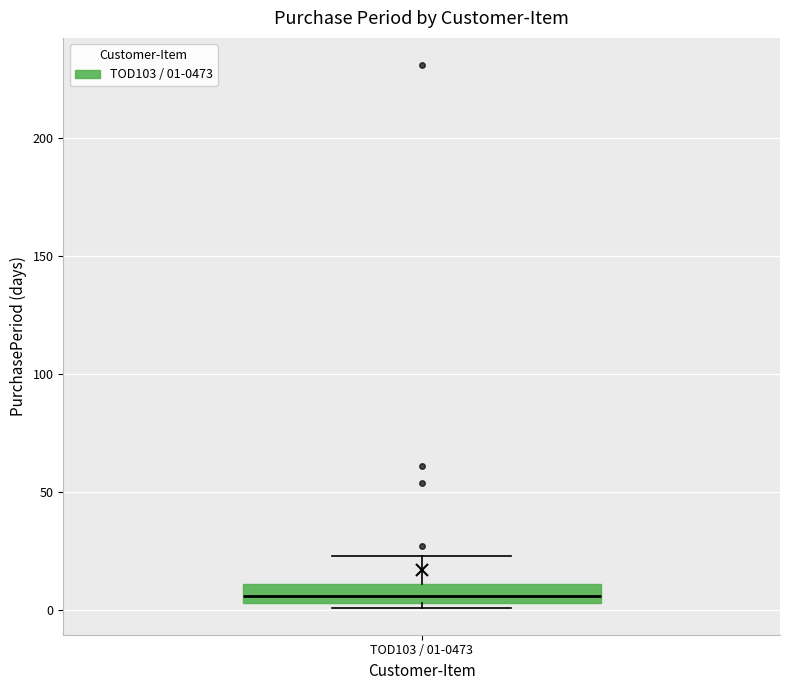

Read this box plot against the y-axis: the position of the median line, the range covered by the box, and the ends of both whiskers. The values are not printed on the chart, so give them approximately, as read against the axis.

median 5 (inside the box), box 5 to 10, whiskers 0 to 25